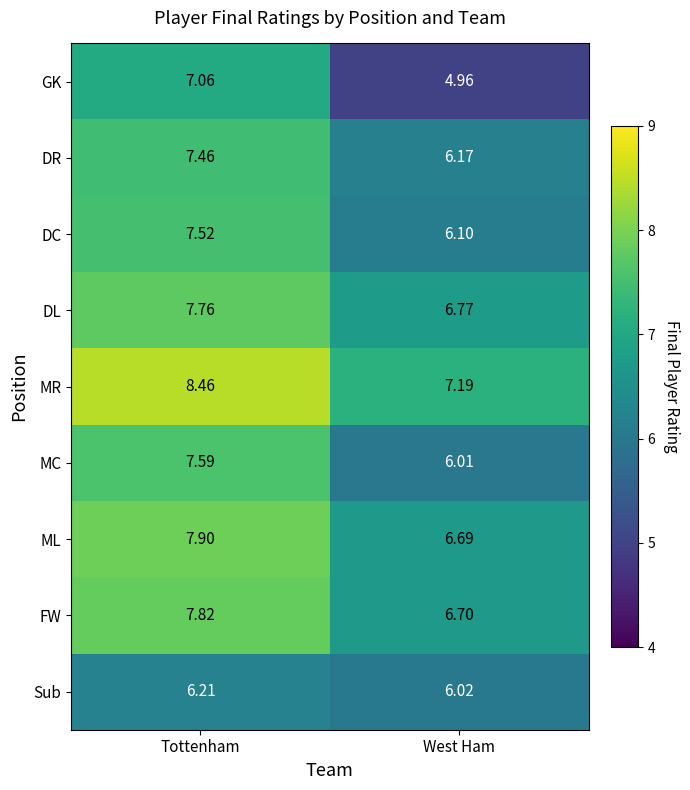

How many categories are shown in the chart?

2